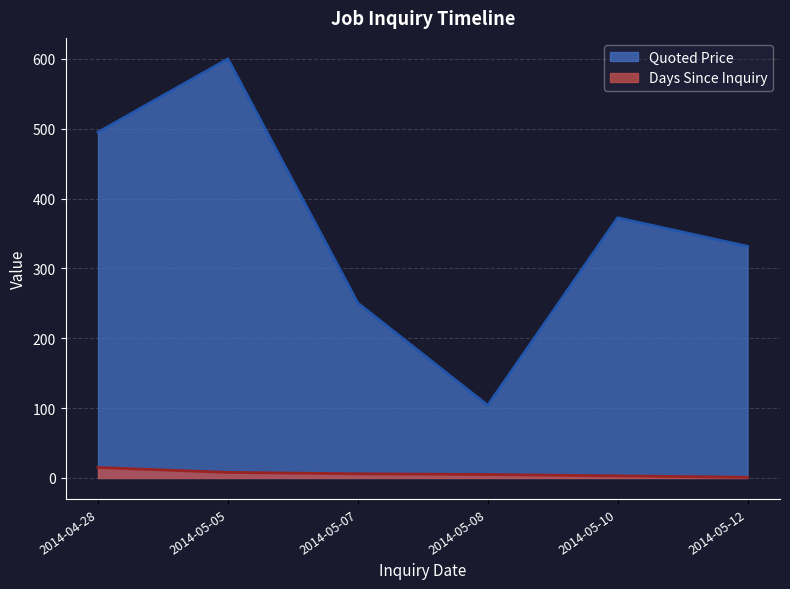

What is the sum of the Days Since Inquiry values at 2014-05-12 and 2014-04-28?

16.0